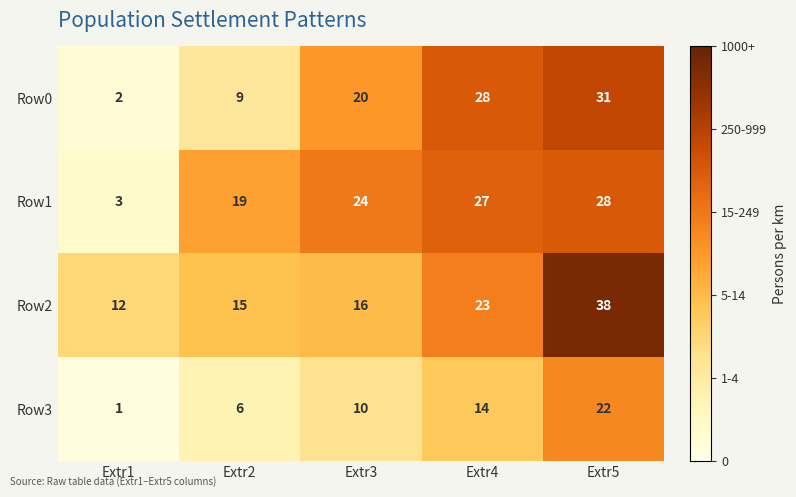

How many data points does each series have?

5